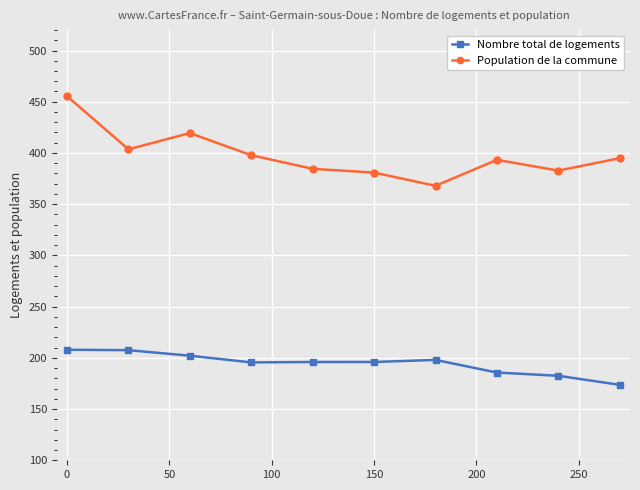

What is the smallest value displayed?

173.6